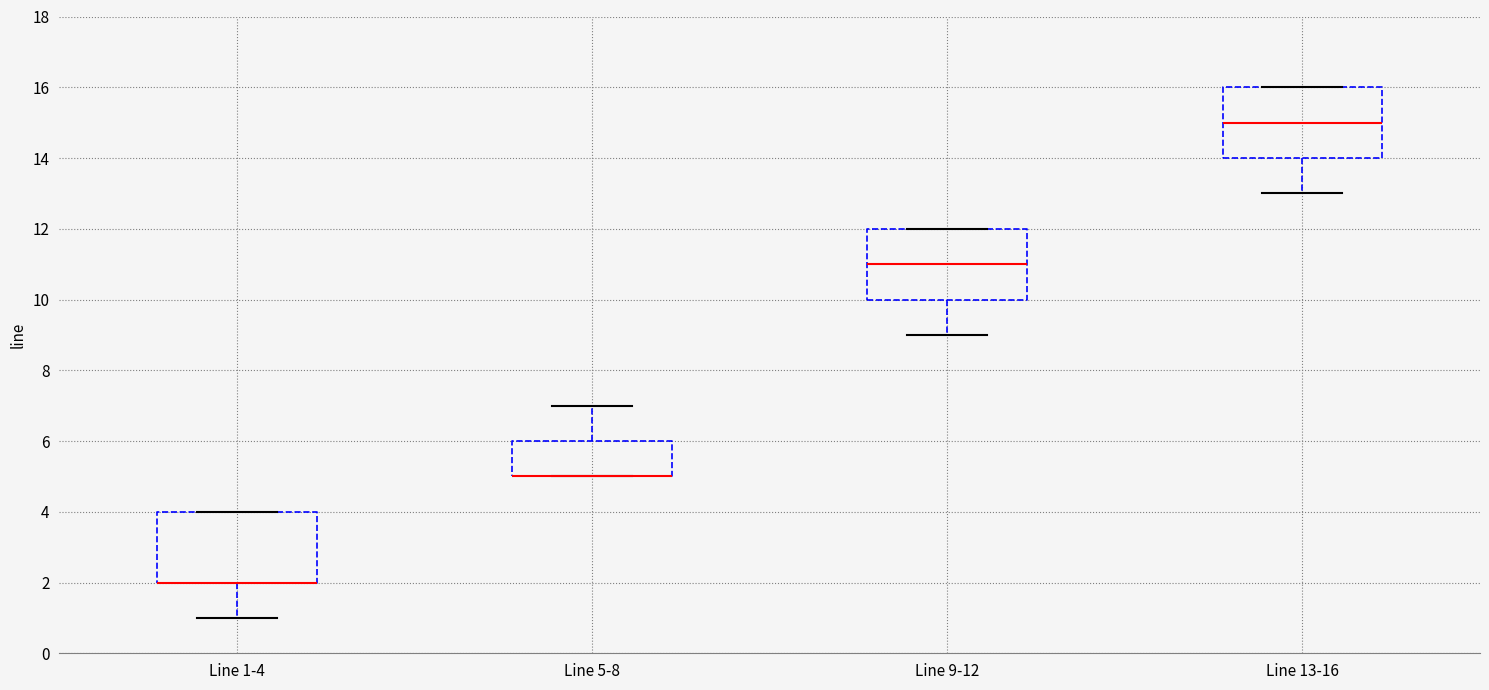

Reading left to right, transcribe this box plot: for each box, give where its median line is, the range the box spans, and where its two whiskers end, as read against the y-axis. The values are not printed on the chart, so give them approximately, as read against the axis.

Line 1-4: median 2 (drawn on the box's lower edge), box 2 to 4, whiskers 1 to 4
Line 5-8: median 5 (drawn on the box's lower edge), box 5 to 6, whiskers 5 to 7
Line 9-12: median 11, box 10 to 12, whiskers 9 to 12
Line 13-16: median 15, box 14 to 16, whiskers 13 to 16